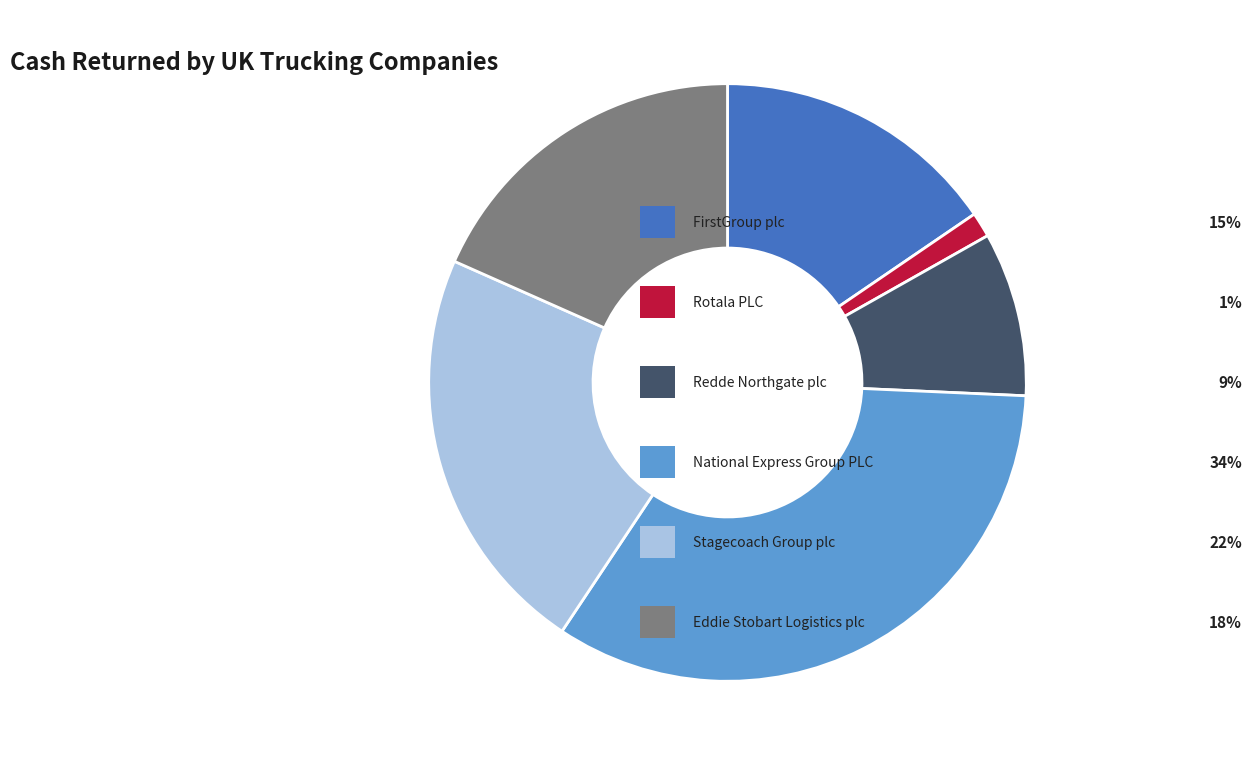

Does any single category account for the majority?

No